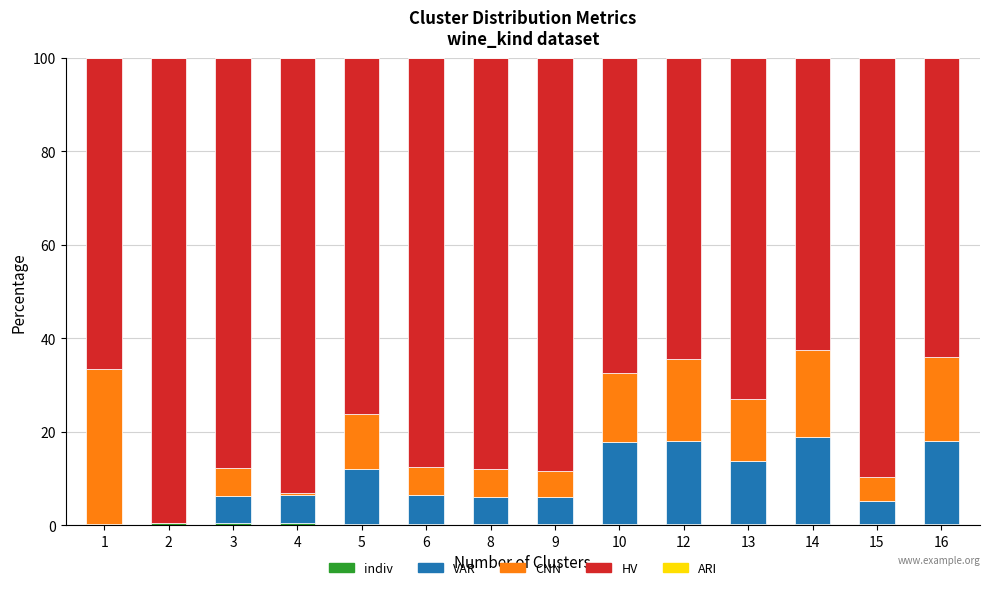

What is the average value of the CNN series?

11.2